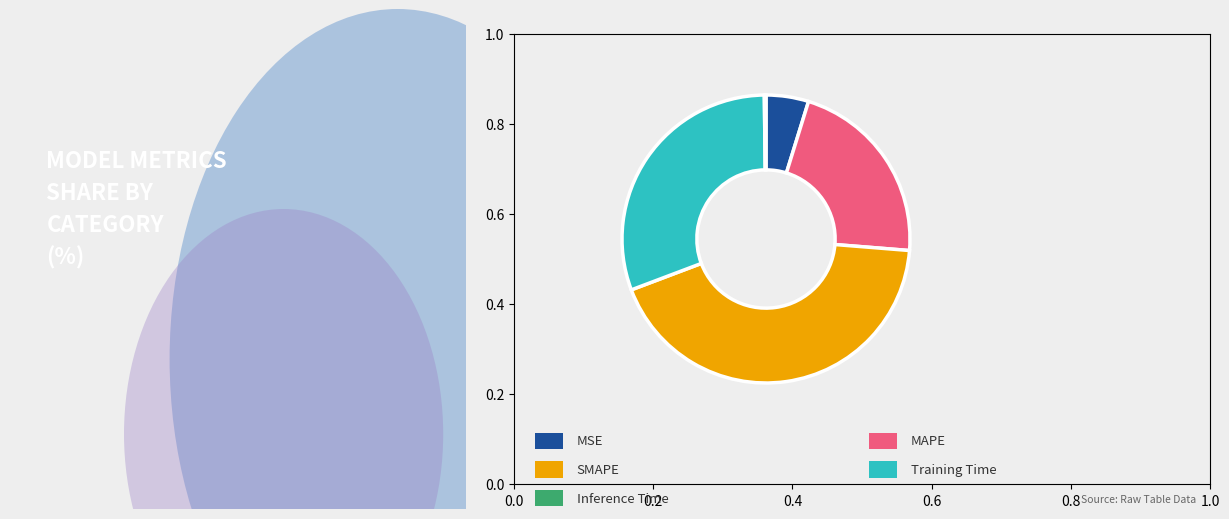

Is there a majority slice in this chart?

No